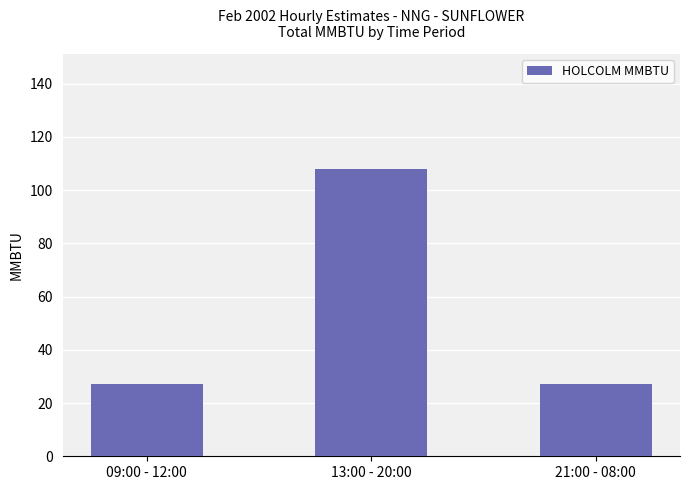

How many categories are shown in the chart?

3